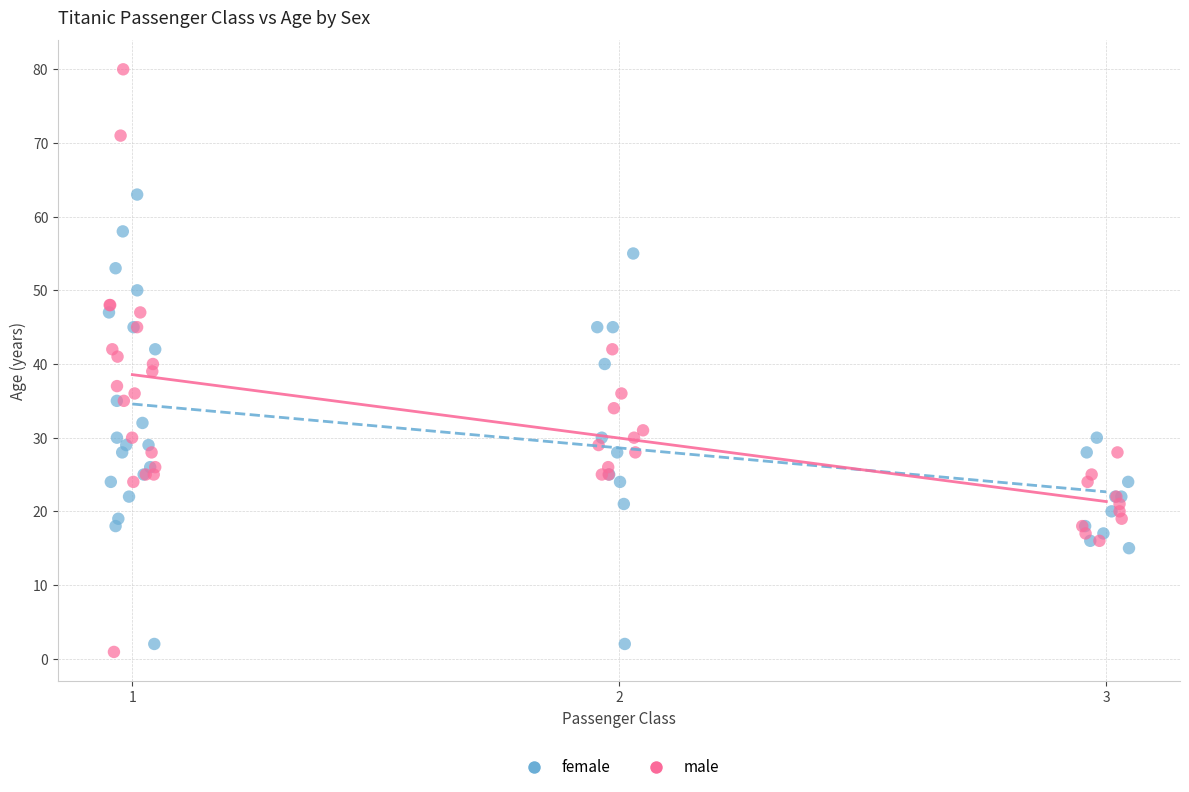

Which series has the widest spread of Y values?

male